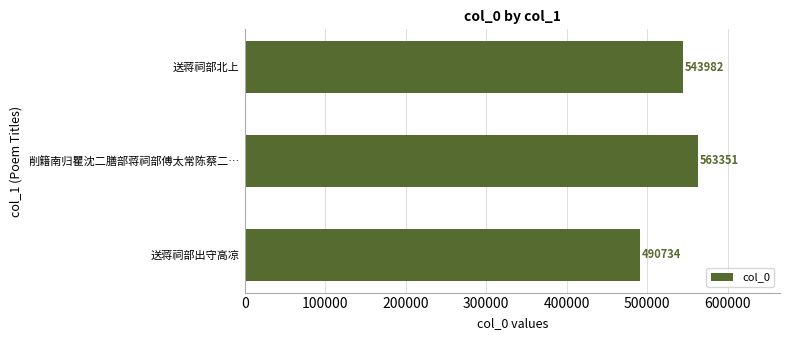

What is the change in value from 削籍南归瞿沈二膳部蒋祠部傅太常陈蔡二… to 送蒋祠部北上?

-19369